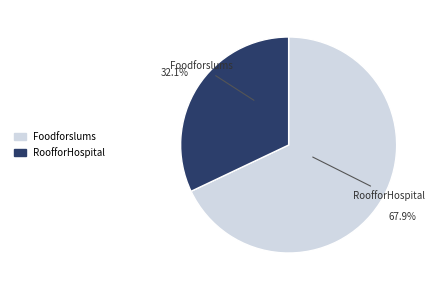

Does Foodforslums represent more than half of the total?

Yes